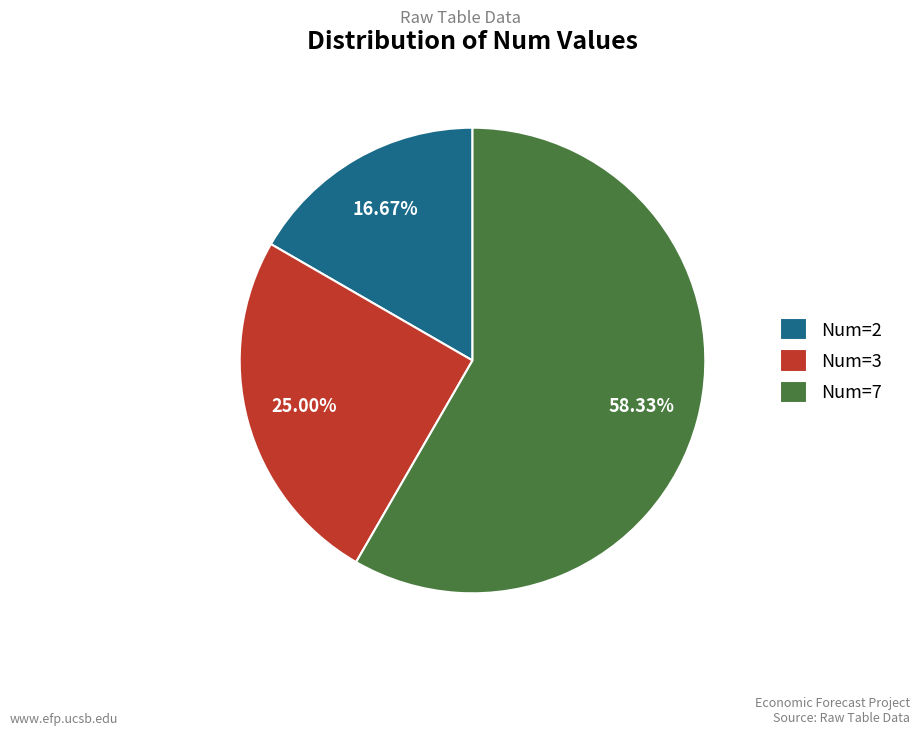

How many slices are in this pie chart?

3